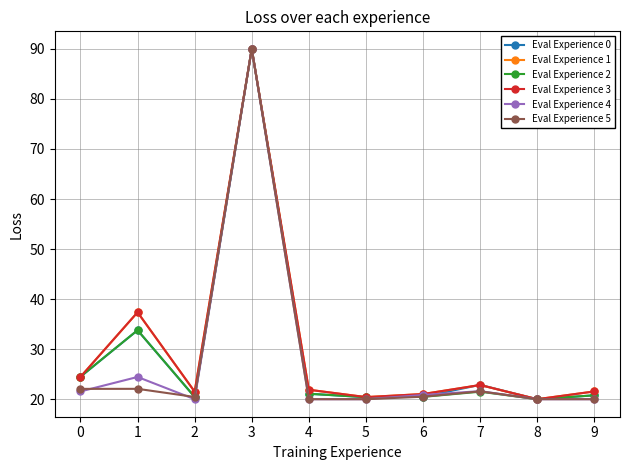

True or false: Eval Experience 5 has a value of 26.5 at 3.

False